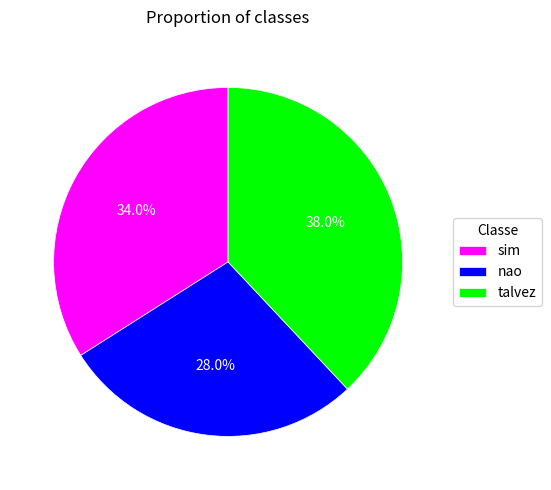

Which has a higher value, nao or sim?

sim